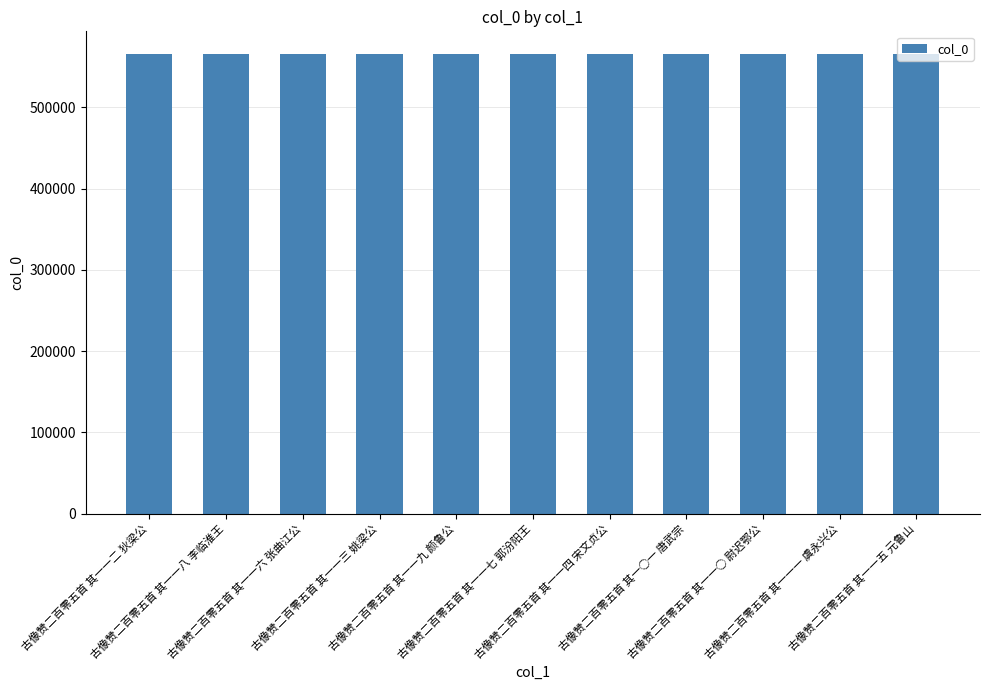

What is the sum of the values at 古像赞二百零五首 其一一六 张曲江公 and 古像赞二百零五首 其一一三 姚梁公?

1130849